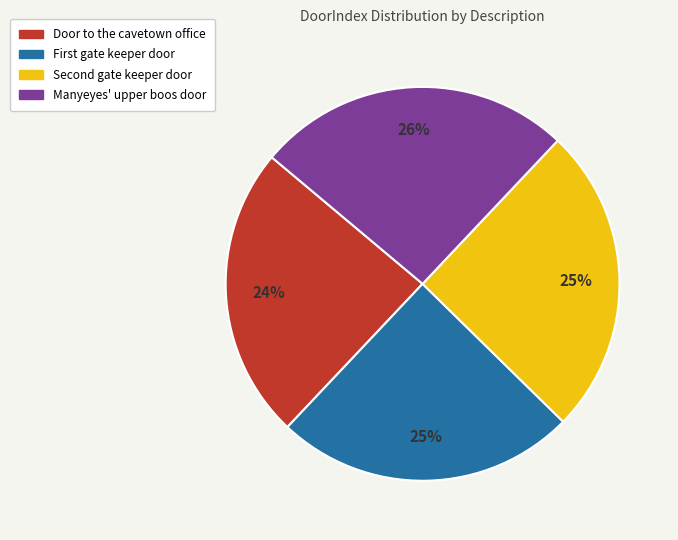

To the nearest percent, what is the difference between the largest and smallest slice percentages?

2%